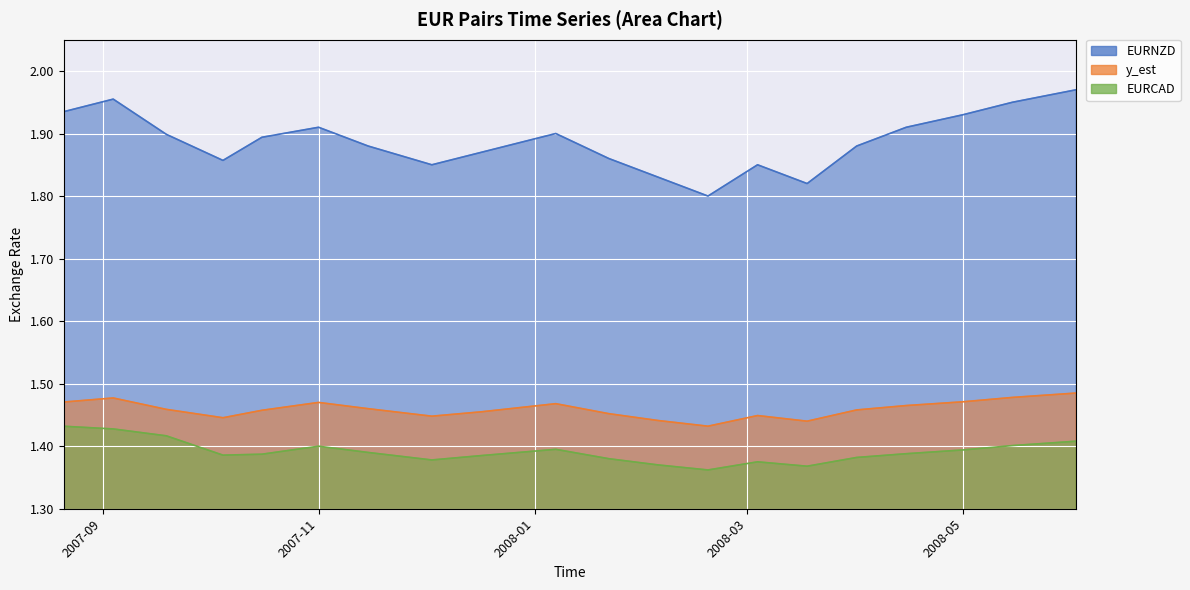

Rank the series by their maximum value, from lowest to highest.

EURCAD, y_est, EURNZD